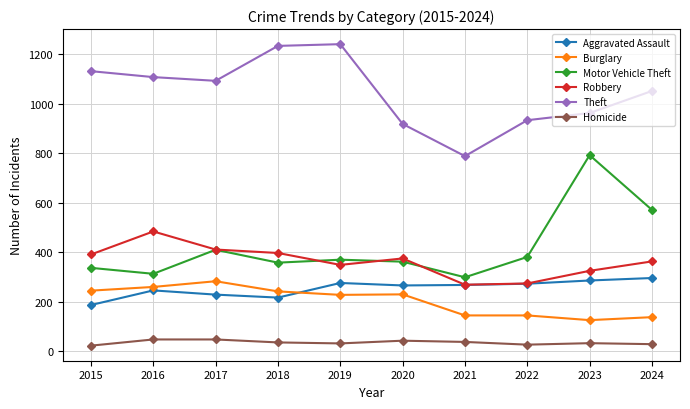

What is the maximum value shown in the chart?

1240